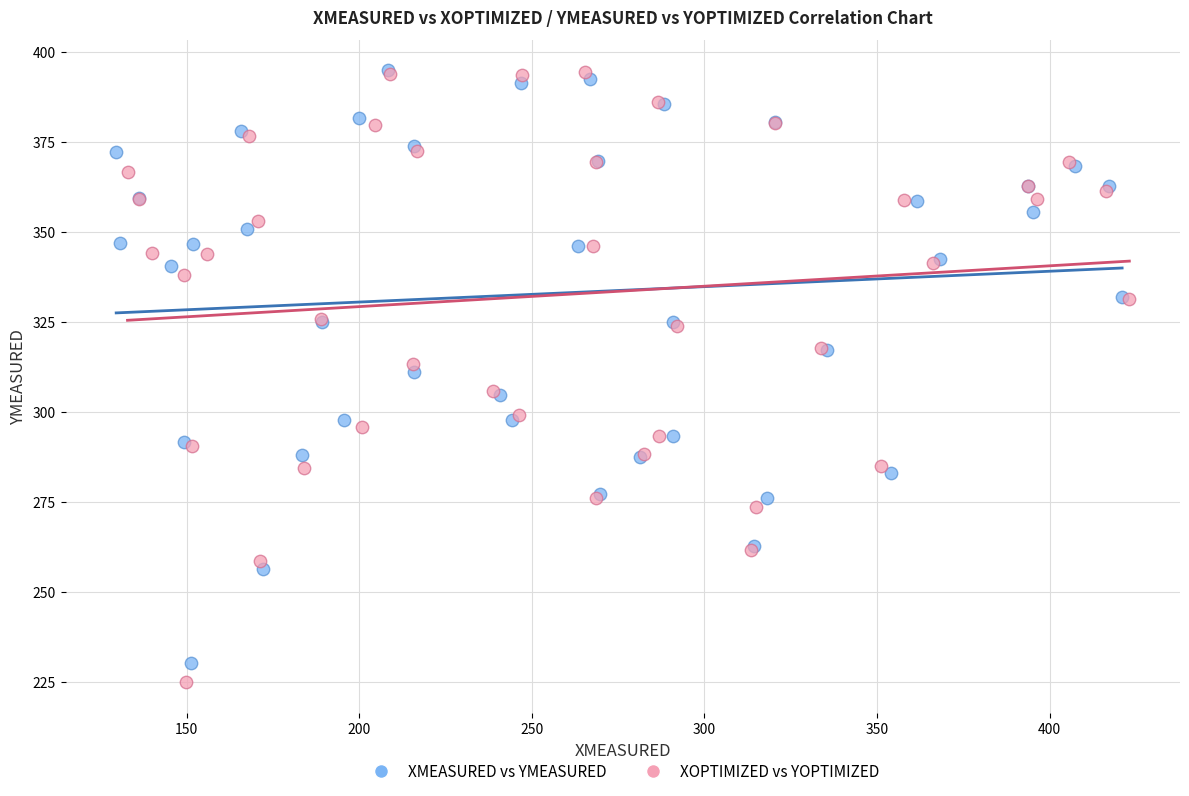

What are all the series names shown in the legend?

XMEASURED vs YMEASURED, XOPTIMIZED vs YOPTIMIZED